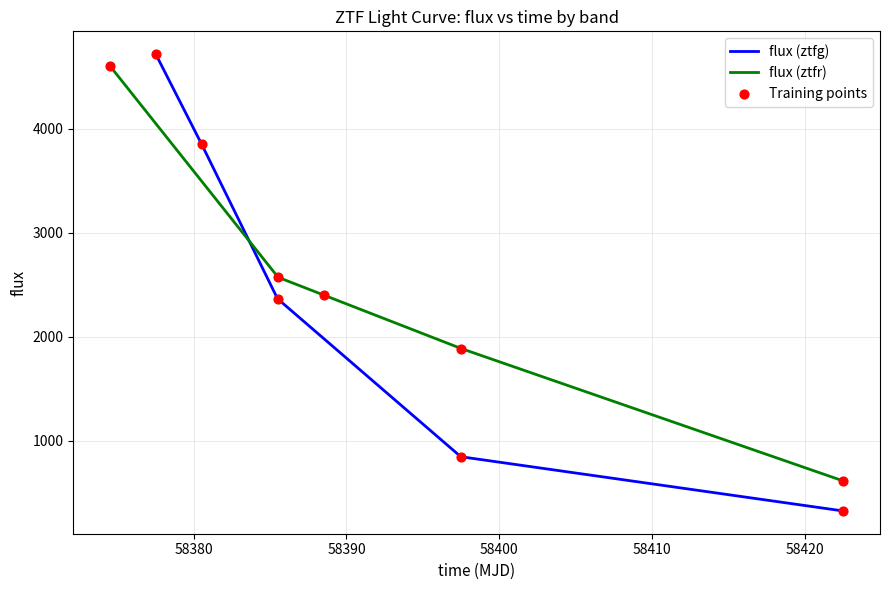

Which series has the largest Y range (max minus min)?

flux (ztfg)